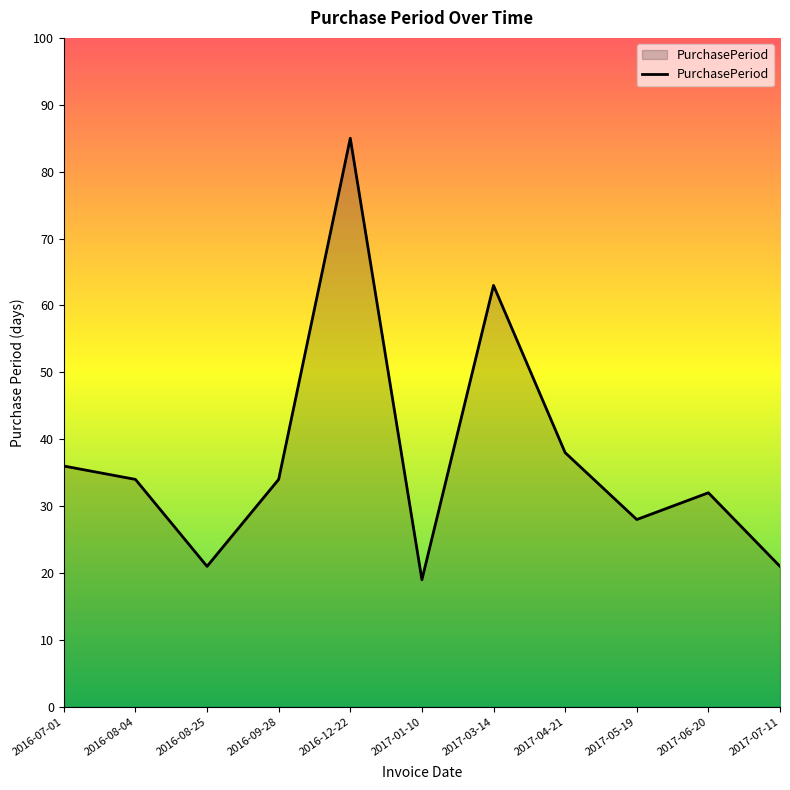

What value does the data have at 2016-07-01, to the nearest 5?

35